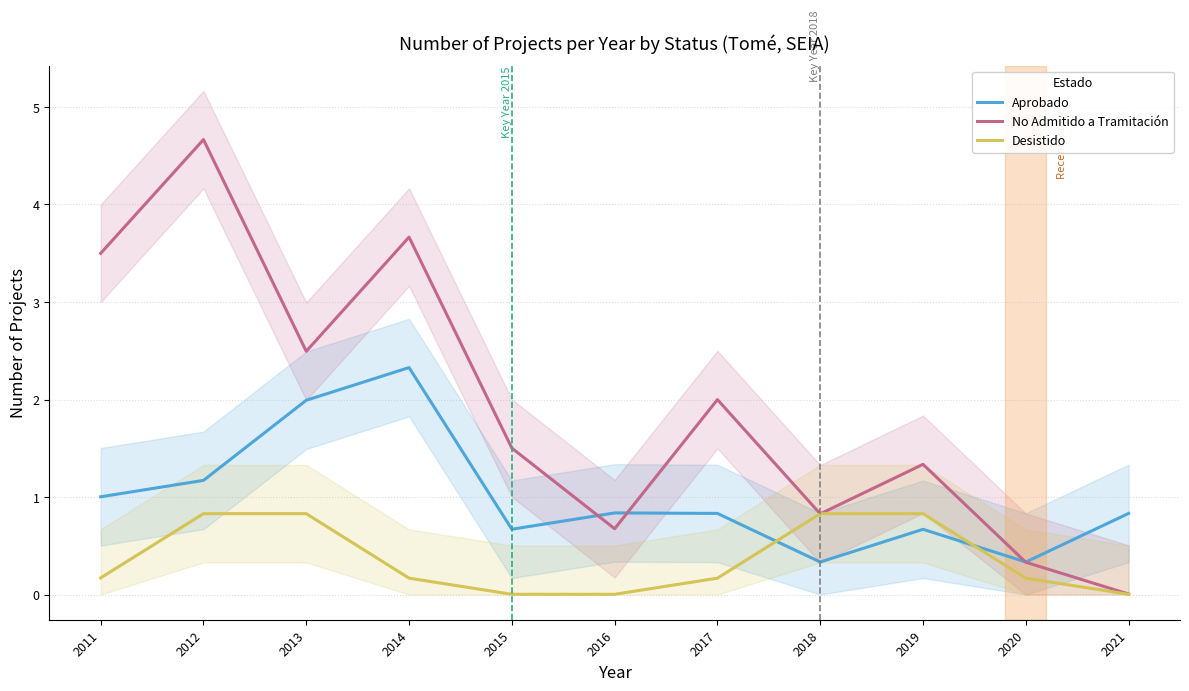

In Aprobado, how many points are higher than both neighbors (excluding endpoints)?

3